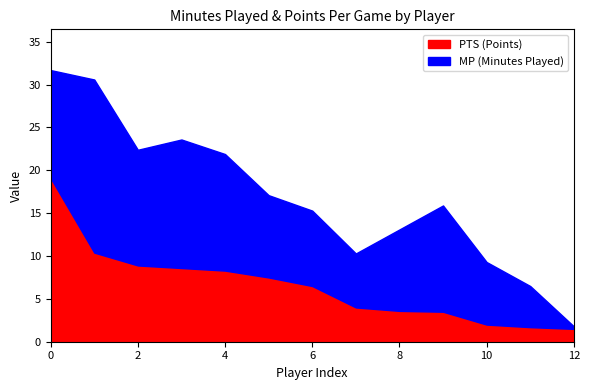

What is the total value across all series at 0?

31.7